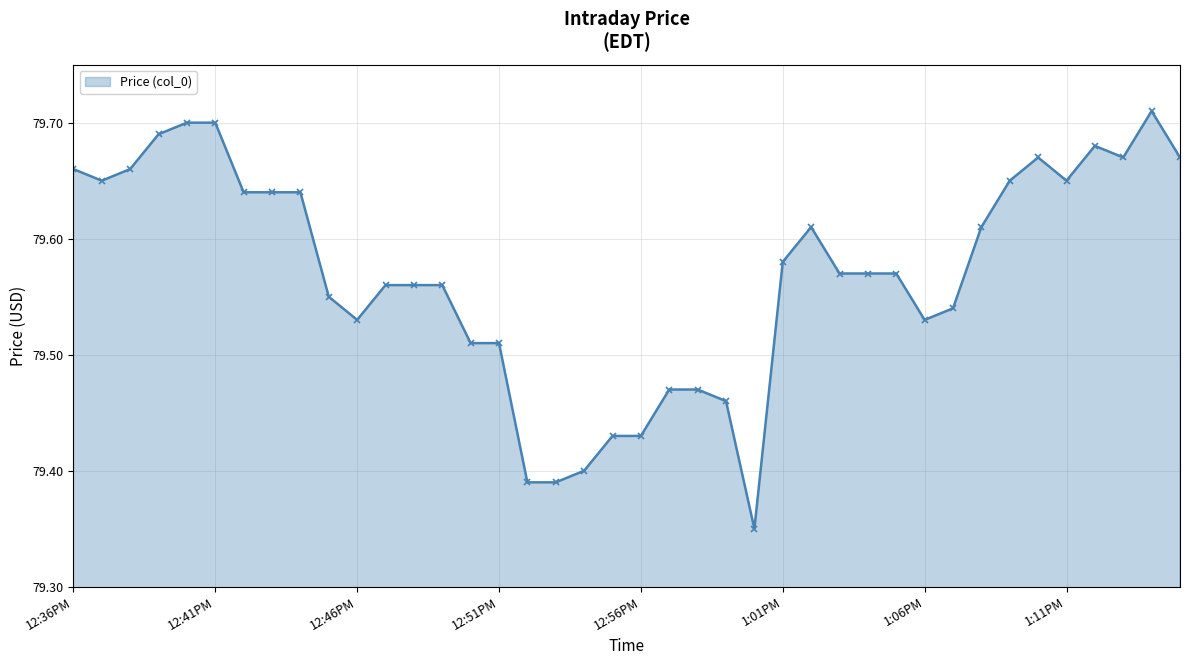

What is the difference between the maximum and second lowest values?

0.3